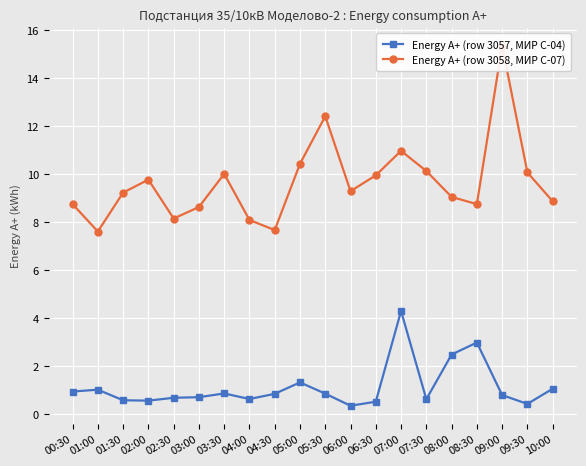

What is the label of the 2nd point from the right?

09:30